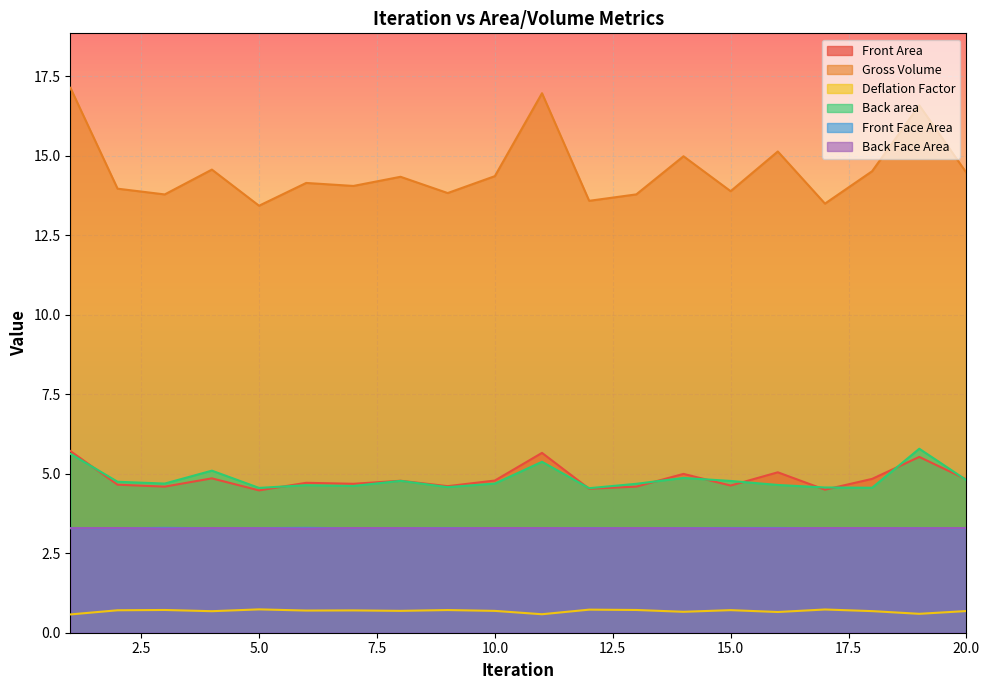

The Front Area series shows 6.8 at 12. True or false?

False